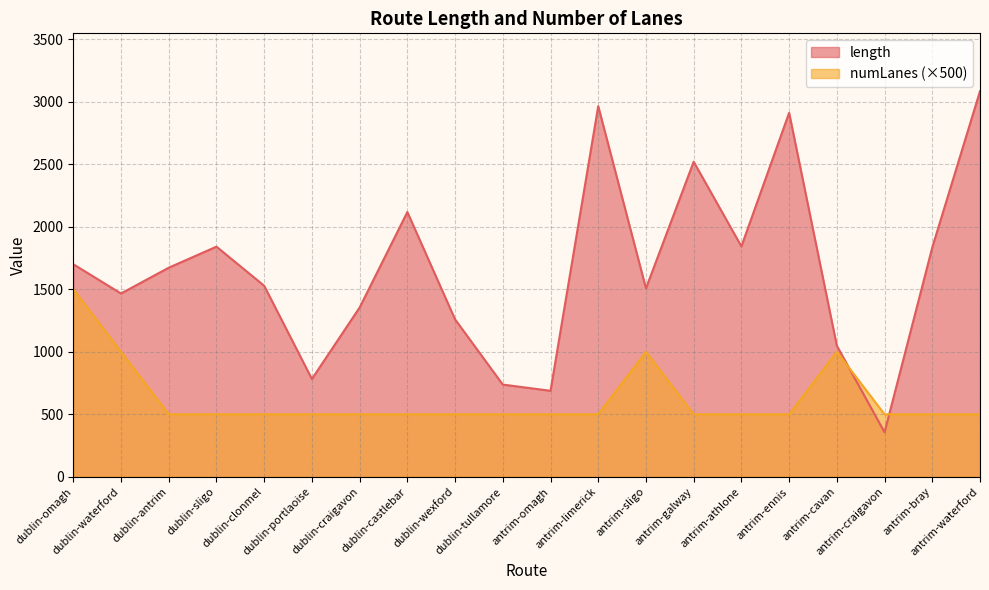

The value of numLanes at dublin-castlebar is 500.0. True or false?

True